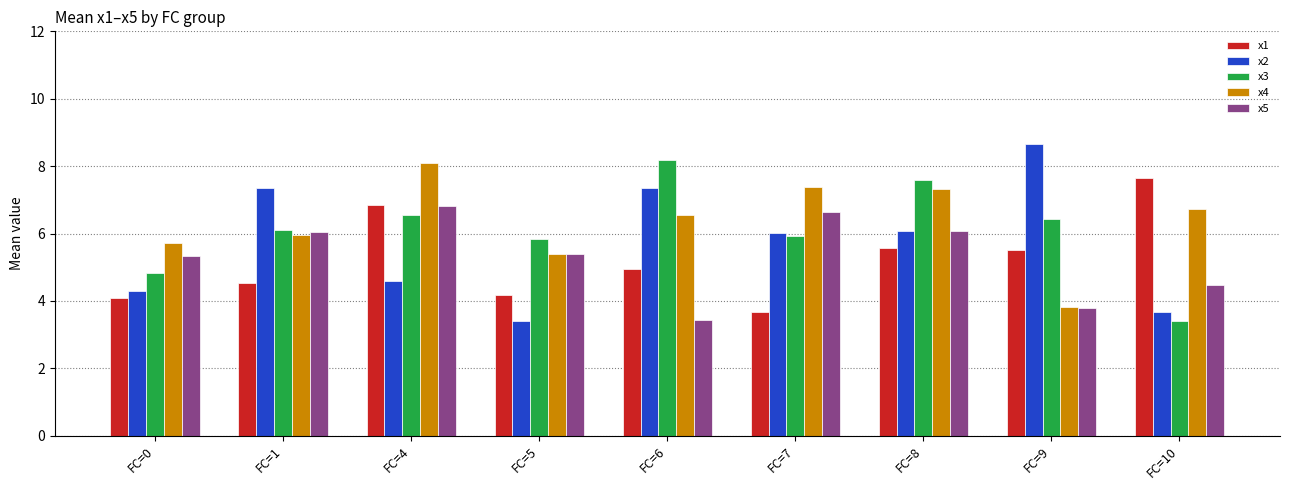

What is the difference between the x4 values at FC=7 and FC=5?

2.0